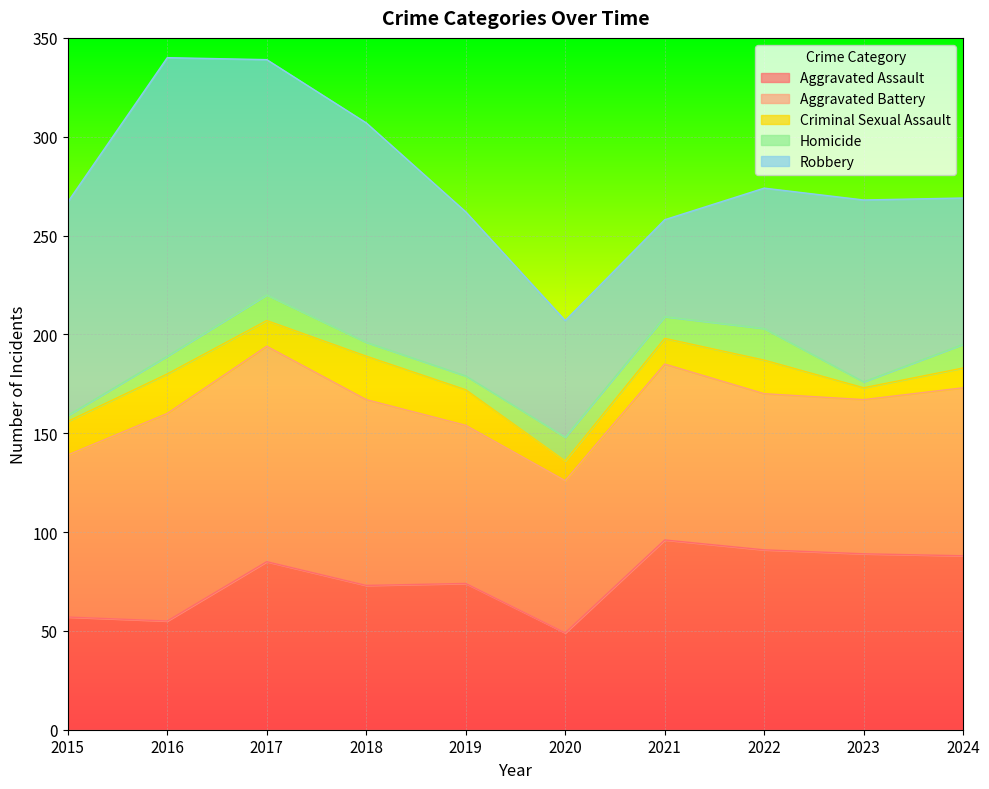

What is the total value across all series at 2015?

267